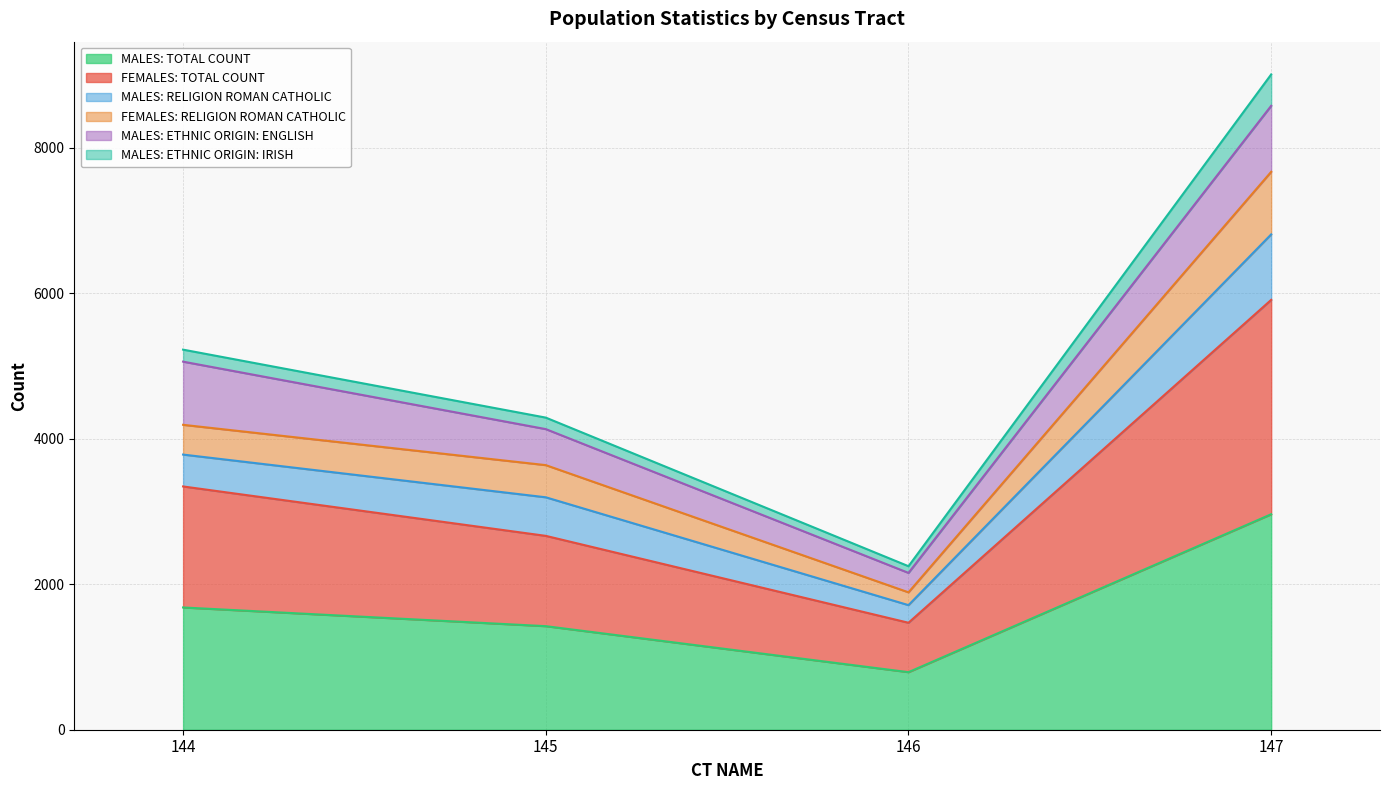

Is the value of FEMALES: TOTAL COUNT at 145 greater than the value of MALES: TOTAL COUNT at 146?

Yes